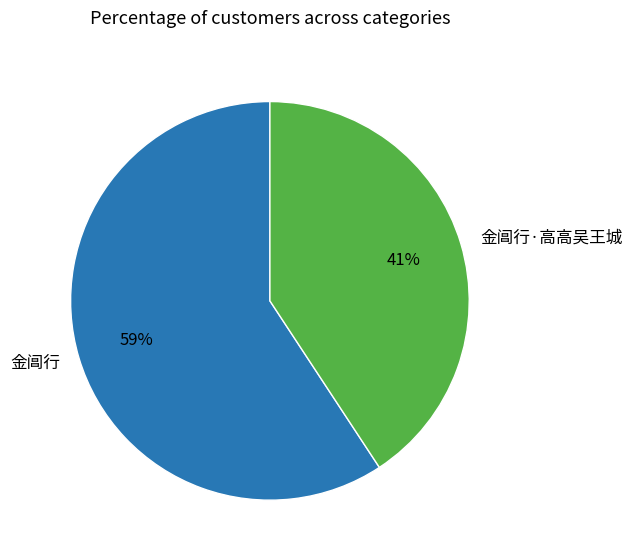

Which slice is the smallest?

金阊行·高高吴王城